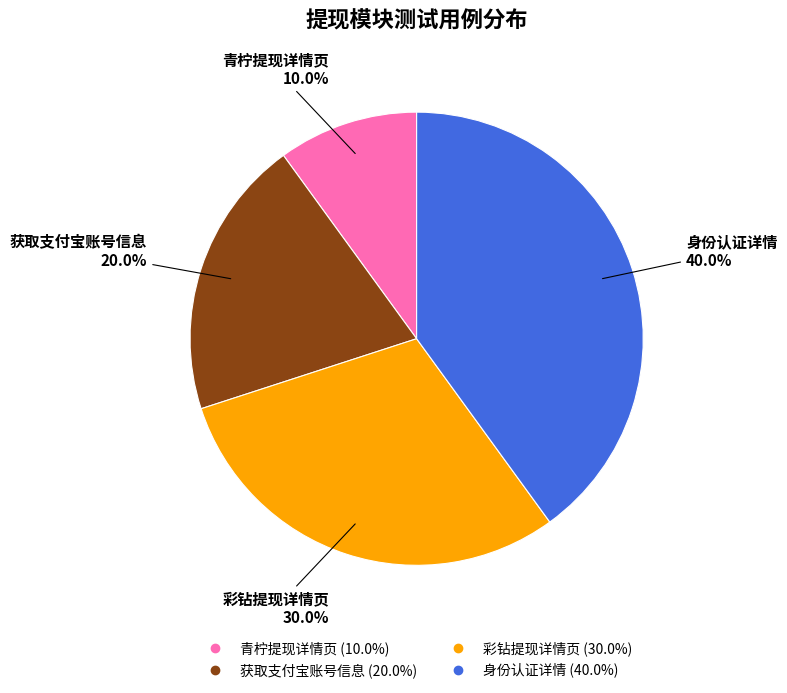

To the nearest percent, what is the average slice percentage?

25%